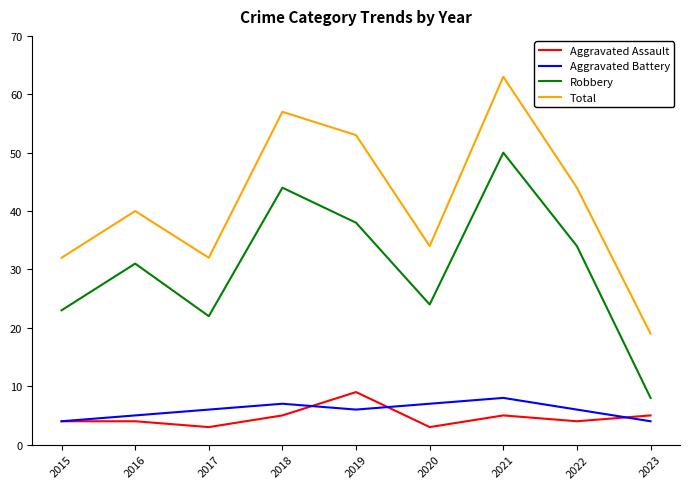

At which category is the sum across all series the highest?

2021